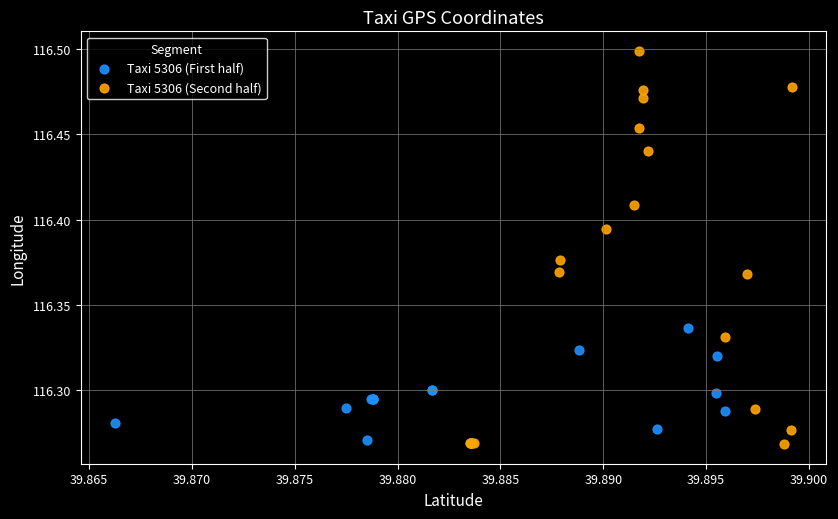

Which series contains the highest Y value?

Taxi 5306 (Second half)